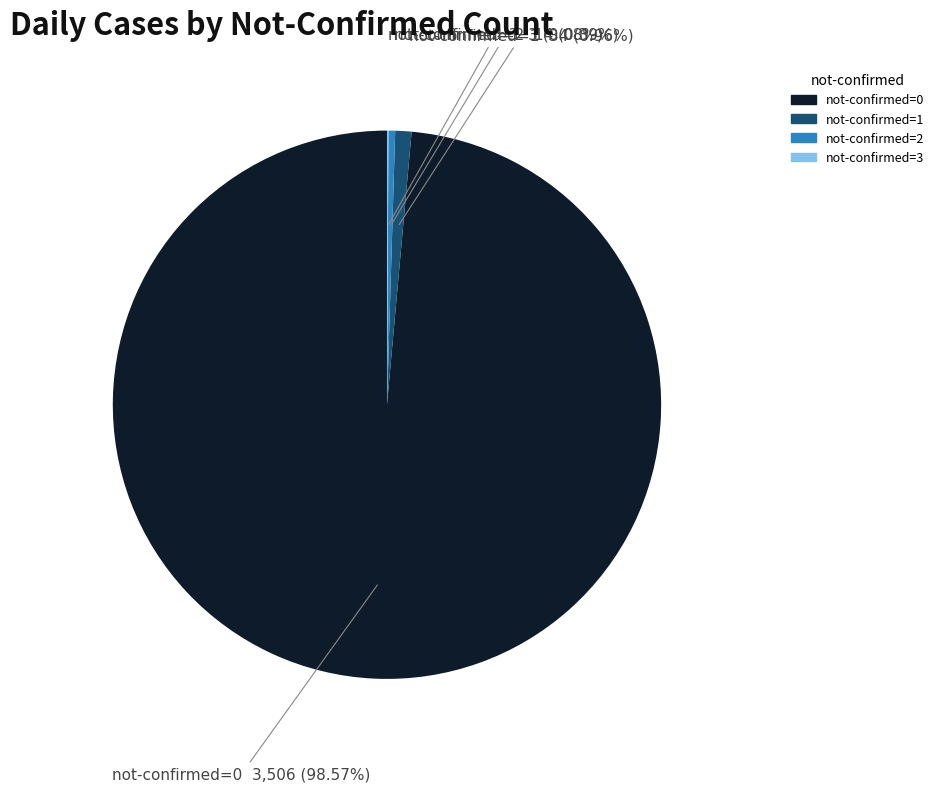

Is there a majority slice in this chart?

Yes